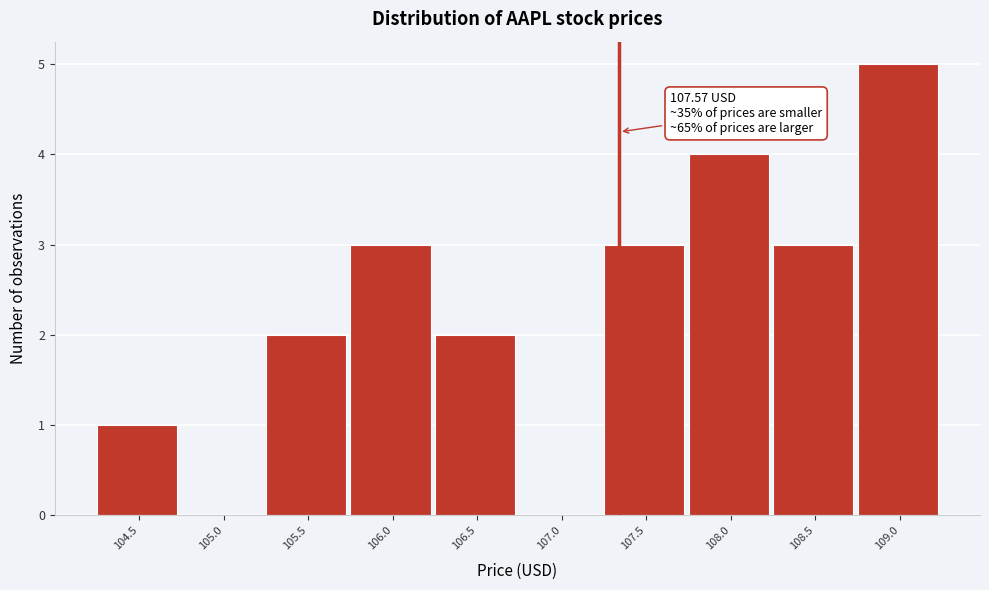

Reading right to left, transcribe all the data shown in this chart.

109.0=5	108.5=3	108.0=4	107.5=3	107.0=0	106.5=2	106.0=3	105.5=2	105.0=0	104.5=1